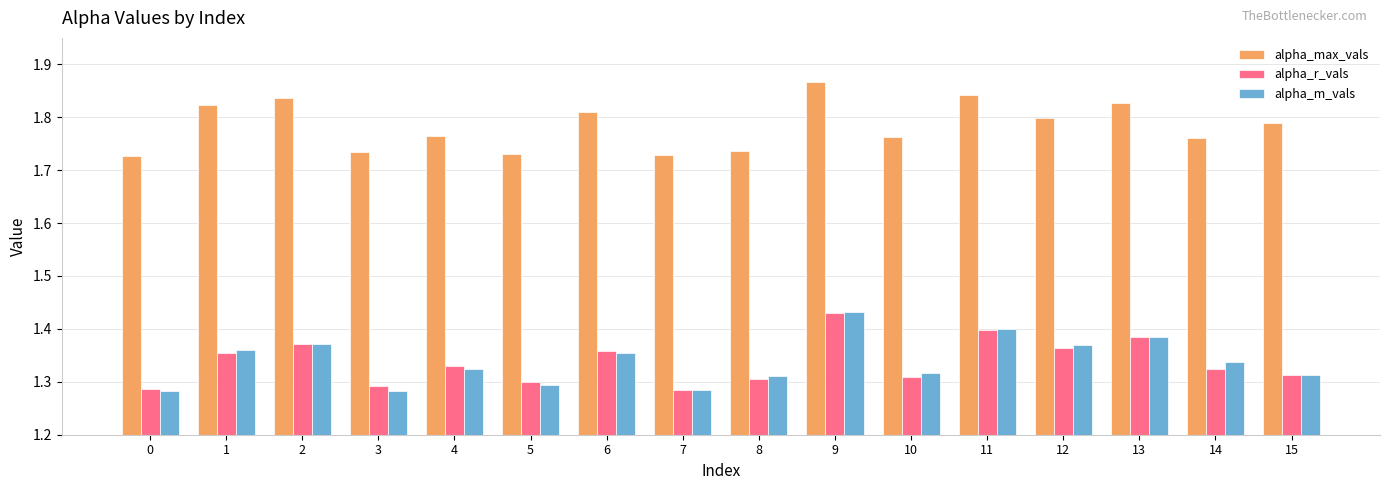

At how many categories does at least one series exceed 1?

16